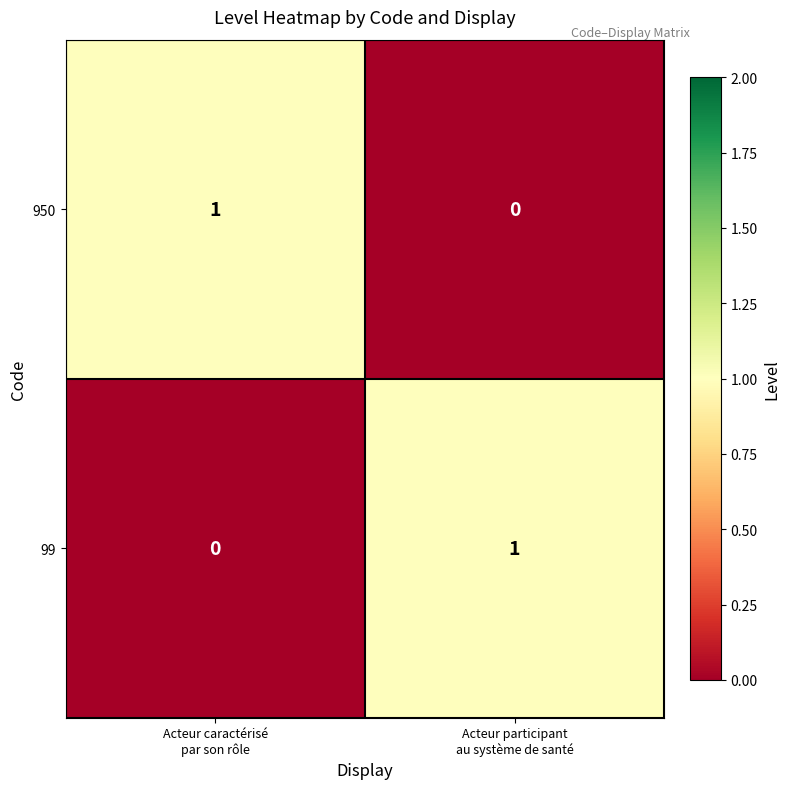

Reading left to right, what are all the values shown in this chart?

950: 1	0
99: 0	1